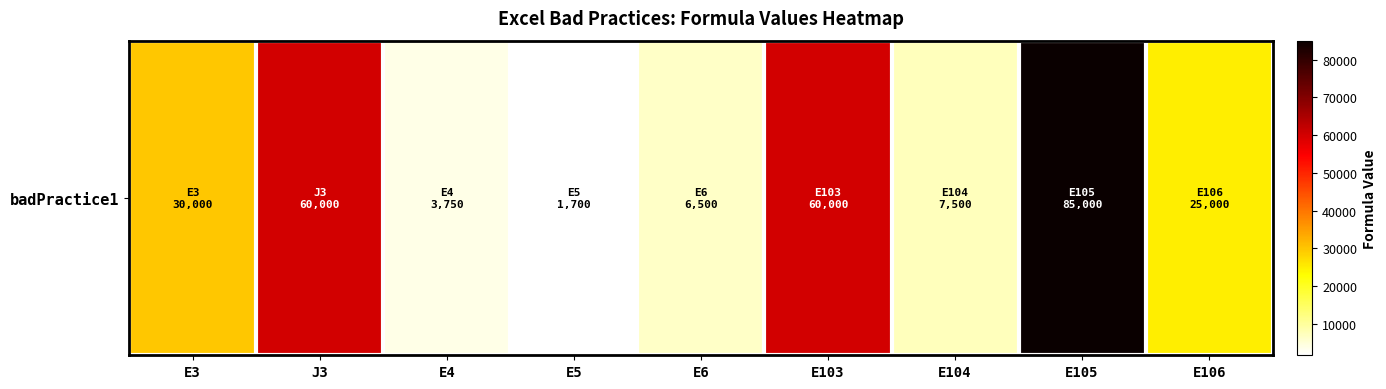

At which label is the value closest to 43350?

E3